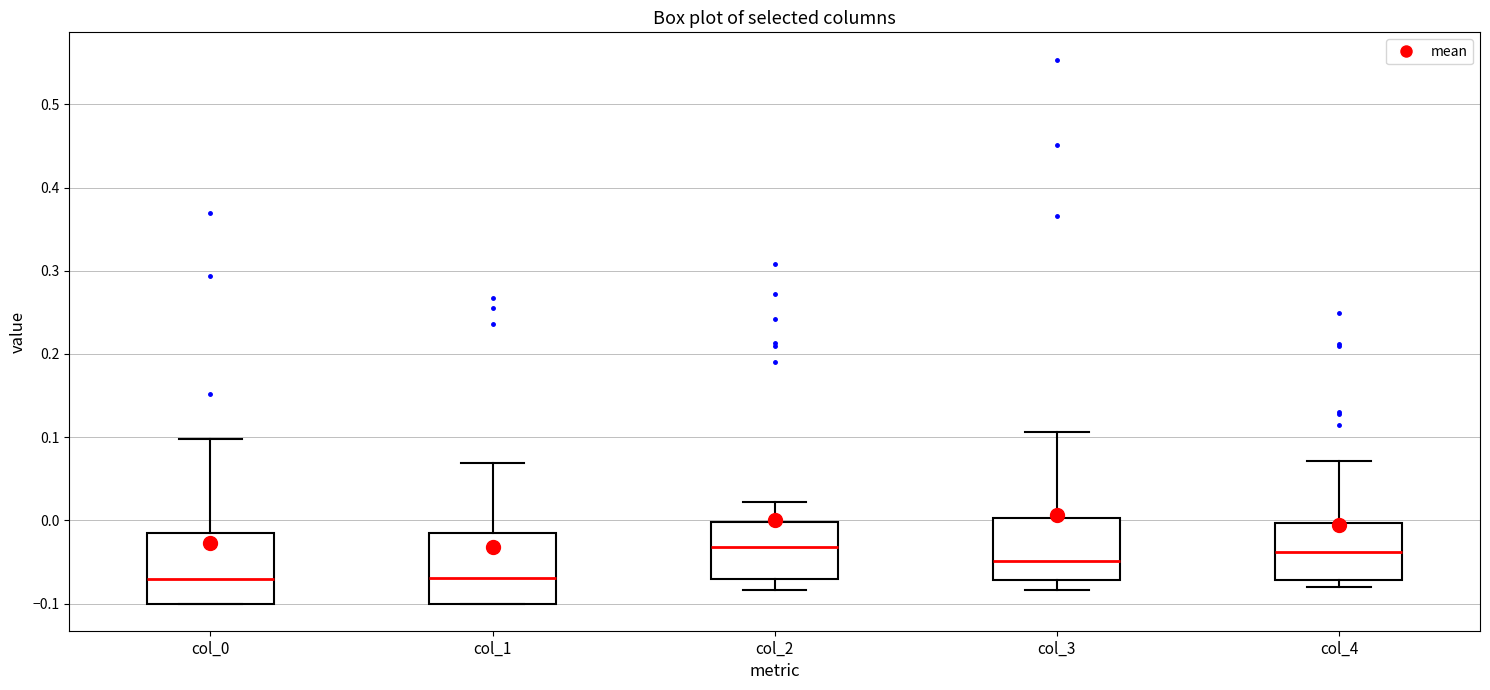

Reading left to right, read every box against the y-axis: the position of its median line, the range the box covers, and the ends of its whiskers. The values are not printed on the chart, so give them approximately, as read against the axis.

col_0: median -0.07, box -0.10 to -0.02, whiskers -0.10 to 0.10
col_1: median -0.07, box -0.10 to -0.01, whiskers -0.10 to 0.07
col_2: median -0.03, box -0.07 to 0.00, whiskers -0.08 to 0.02
col_3: median -0.05, box -0.07 to 0.00, whiskers -0.08 to 0.11
col_4: median -0.04, box -0.07 to 0.00, whiskers -0.08 to 0.07